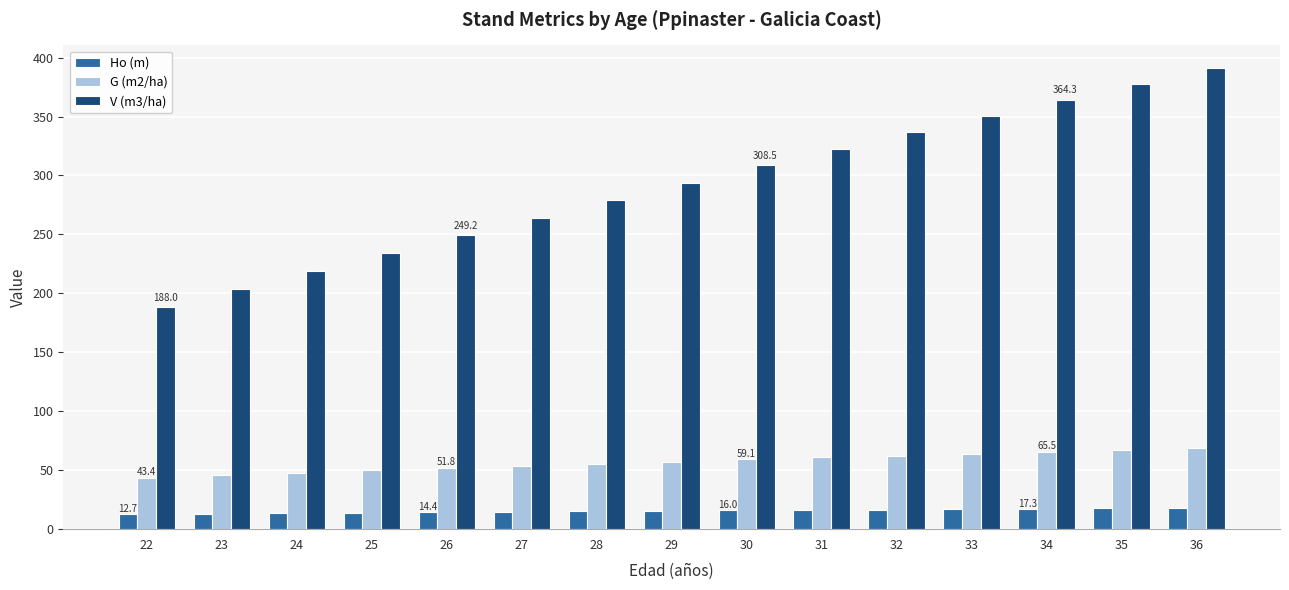

Is it true that G (m2/ha) equals 43.4 at 22?

True